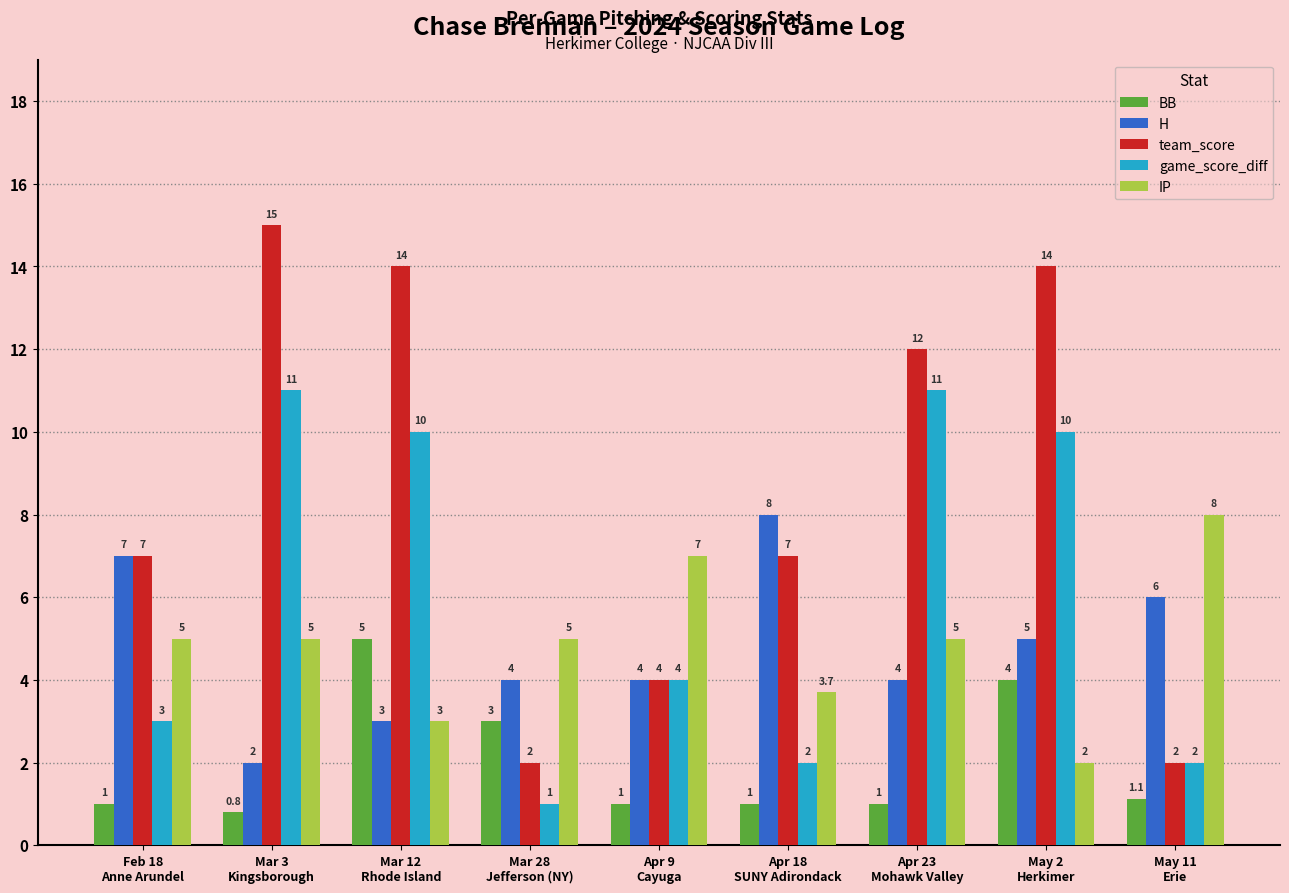

What is the value of the BB bar at the 3rd from the left?

5.0